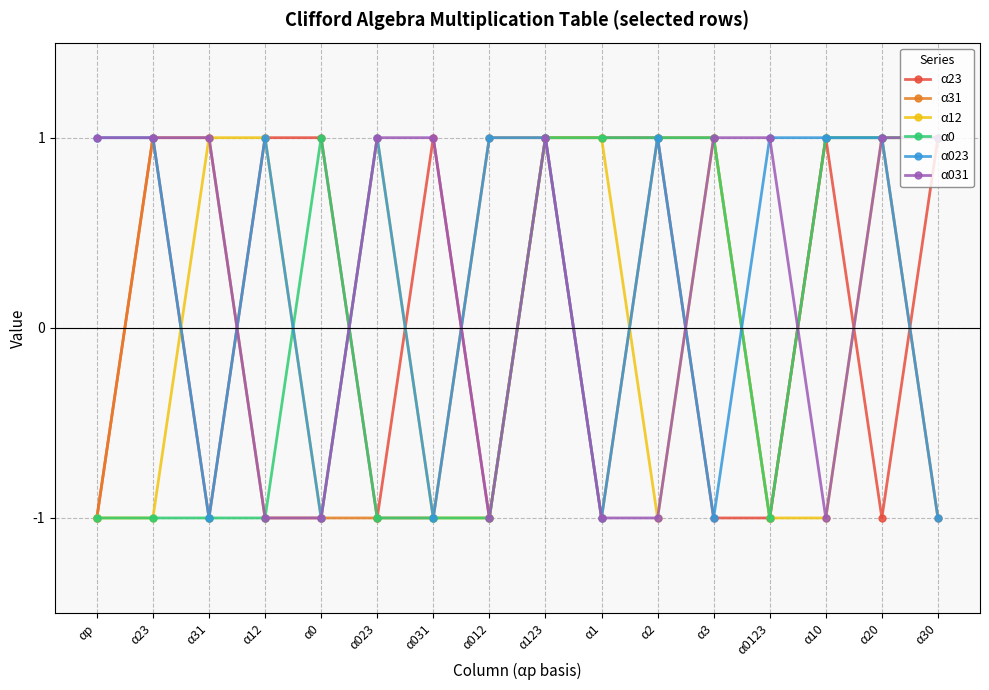

How many lines are shown in the chart?

6